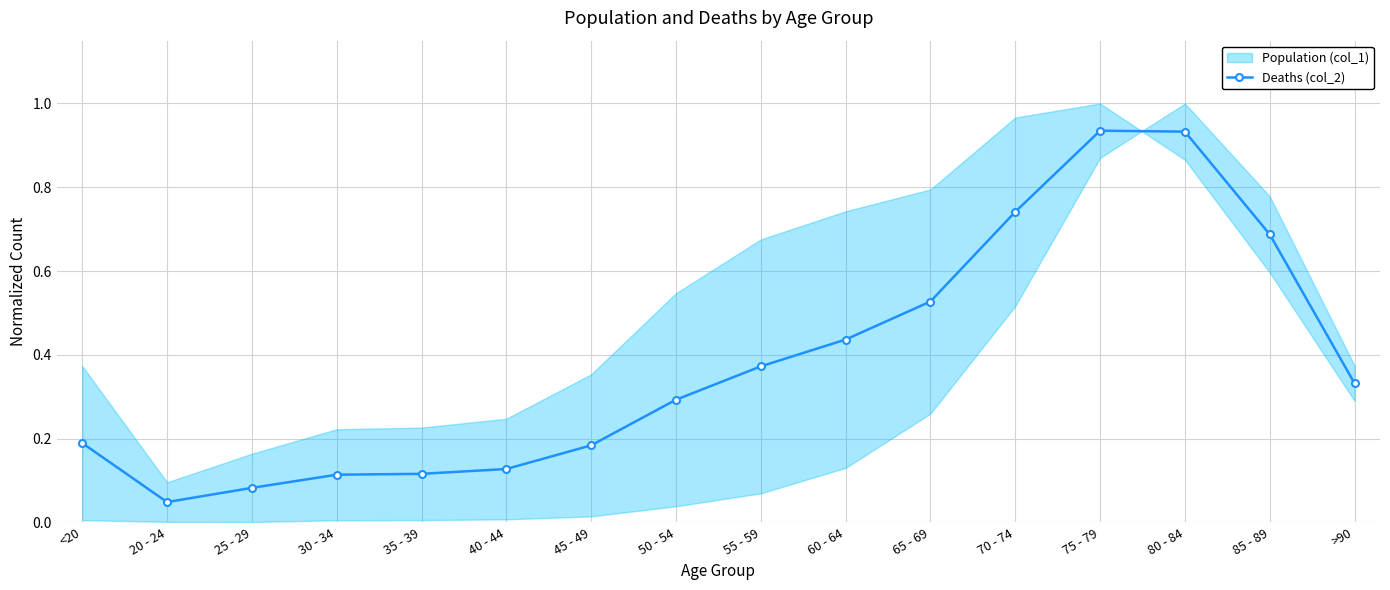

What is the value of the 8th point from the left?

0.3